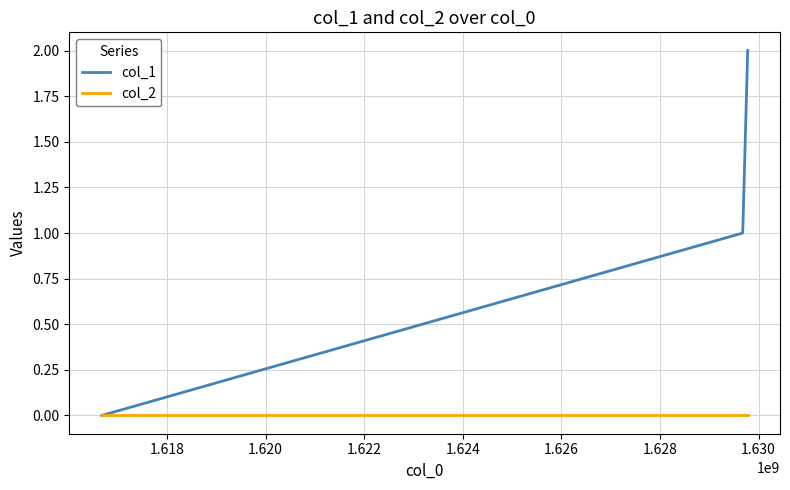

Which series has the widest spread of values?

col_1